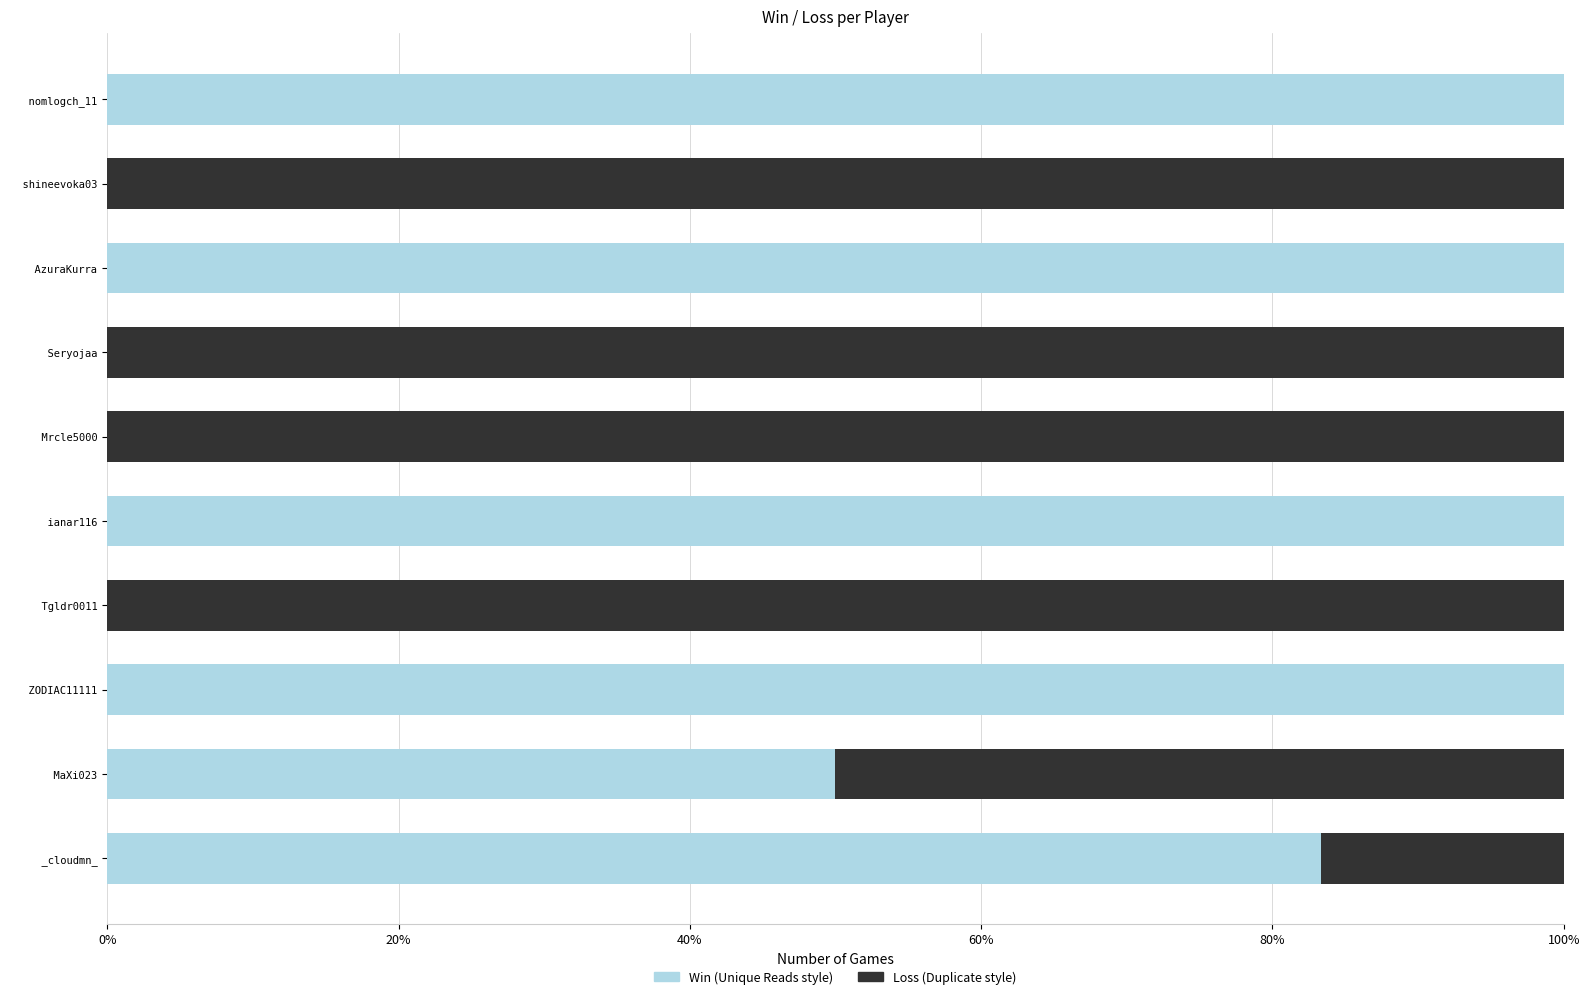

What is the total value across all series at   ZODIAC11111?

100.0